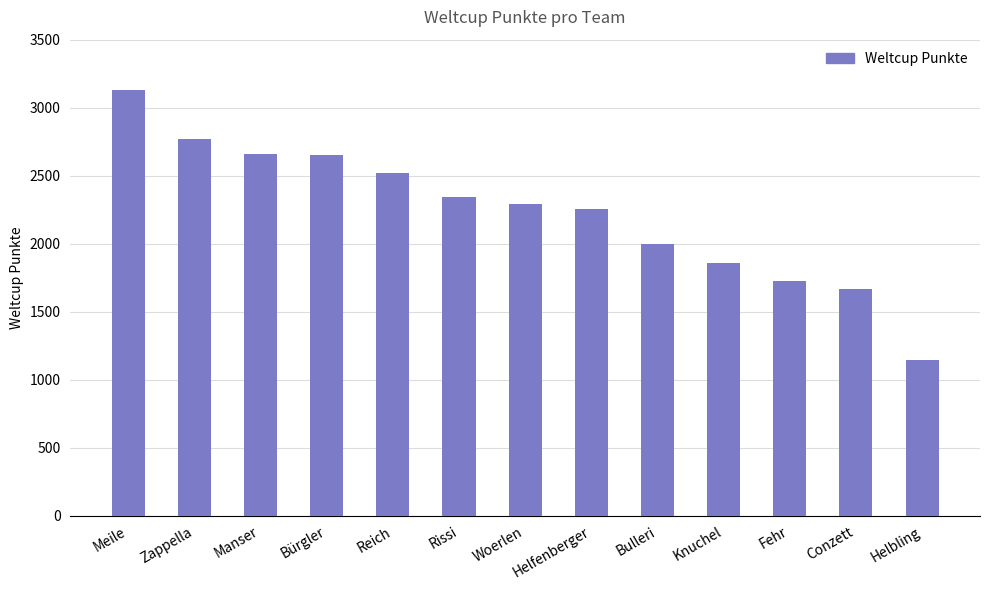

True or false: the data shows 987 at Conzett.

False